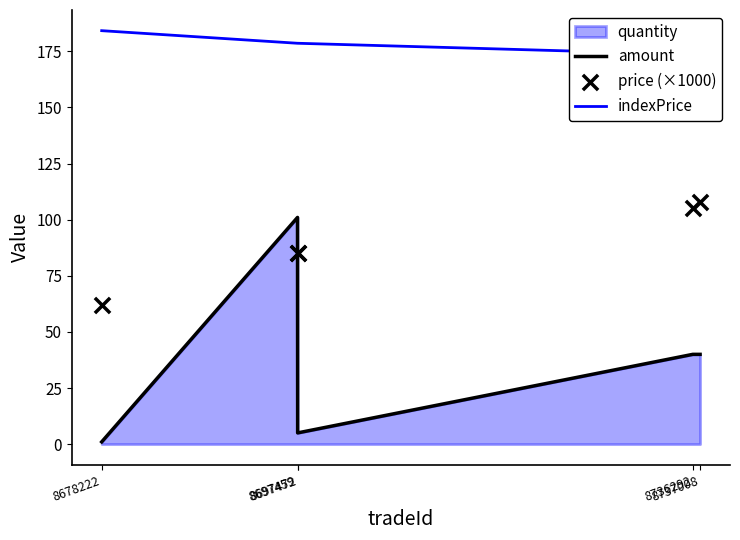

Is the value of amount at 8737008 greater than the value of price (×1000) at 8678222?

No